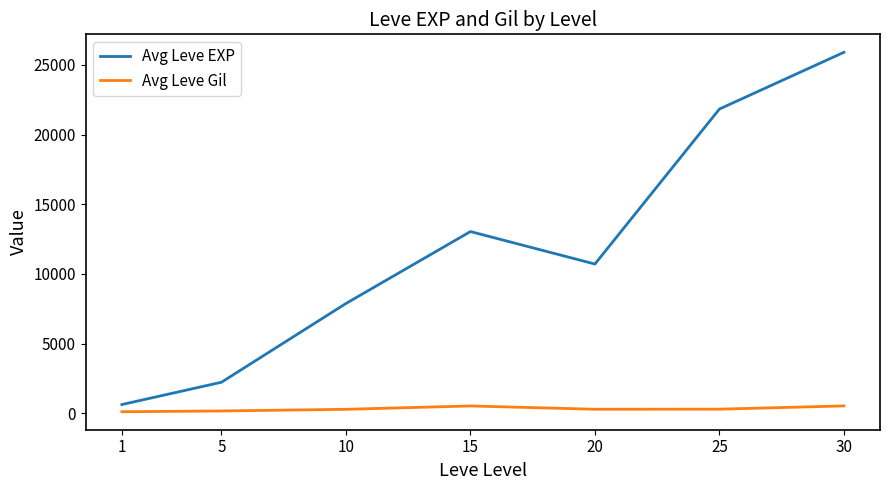

The value of Avg Leve EXP at 25 is 21830. True or false?

True